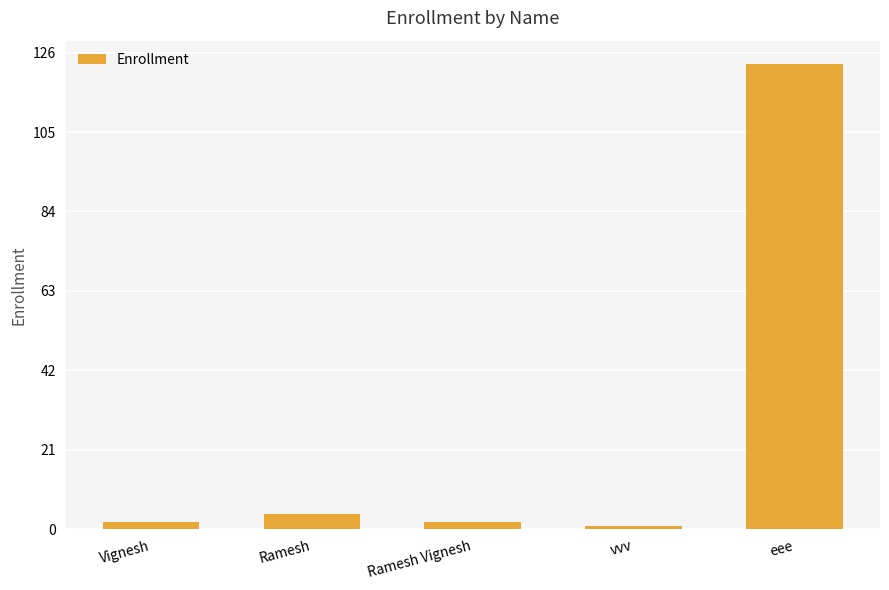

What is the maximum value shown in the chart?

123